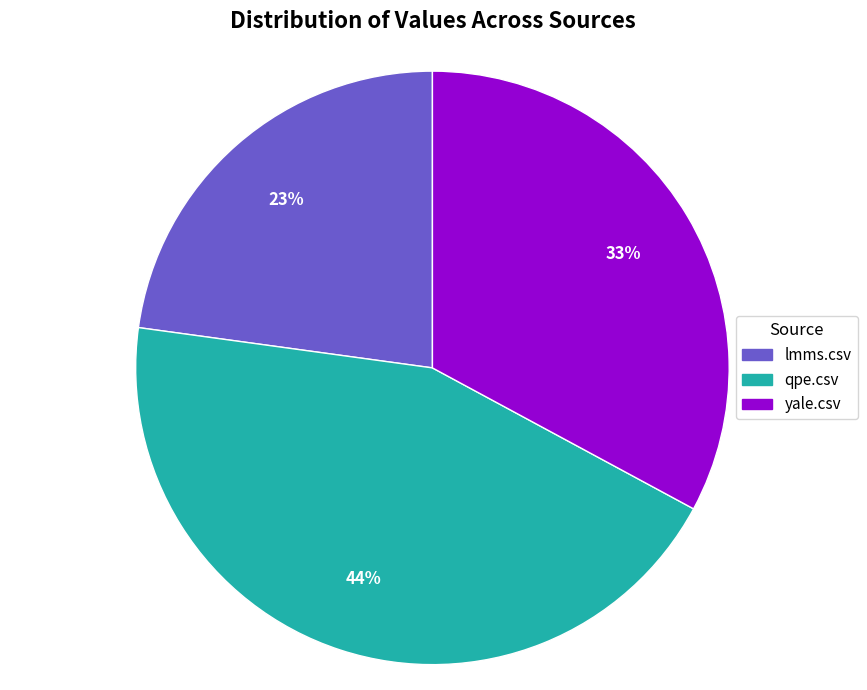

Rank the categories by value from highest to lowest.

qpe.csv, yale.csv, lmms.csv